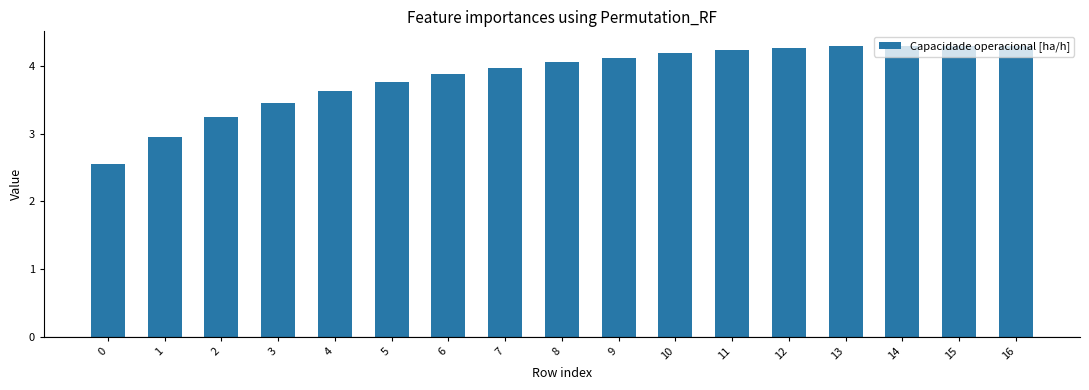

What is the value of the 12th bar from the left?

4.2